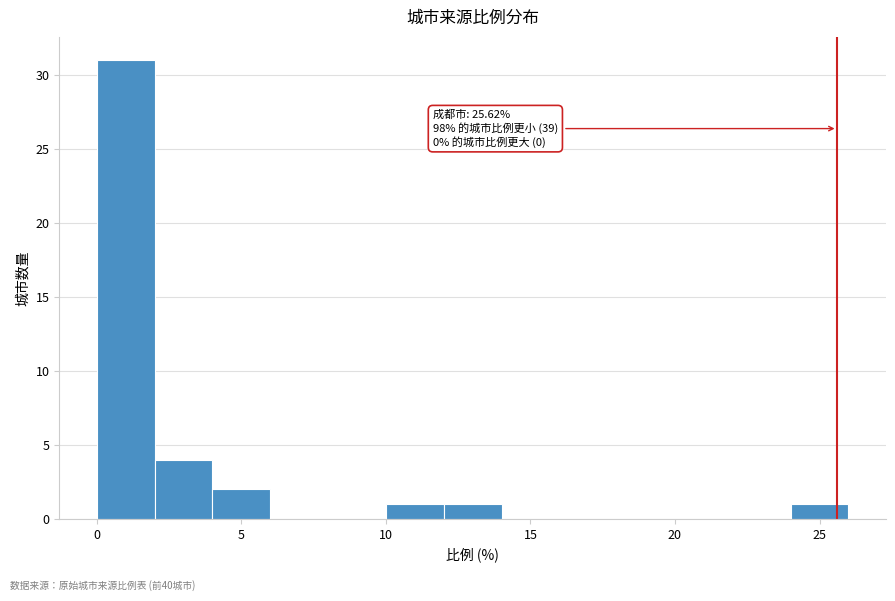

Which range on the x-axis has the tallest bar?

0 to 2